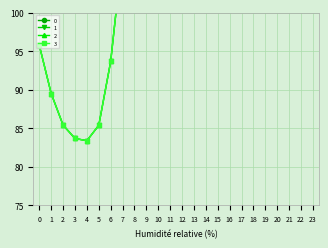

What is the sum of all 2 values?

2613.0